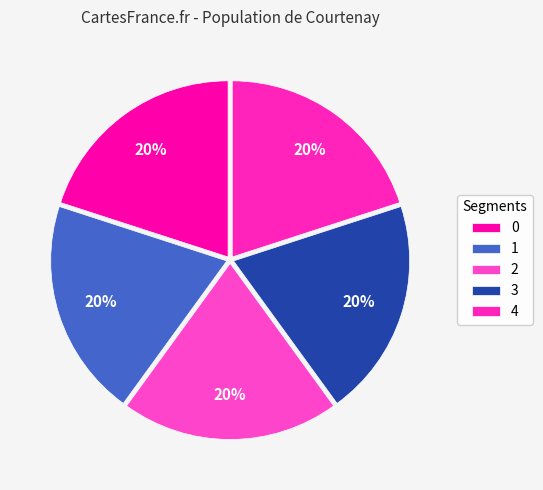

Does 4 account for over 50% of the chart?

No